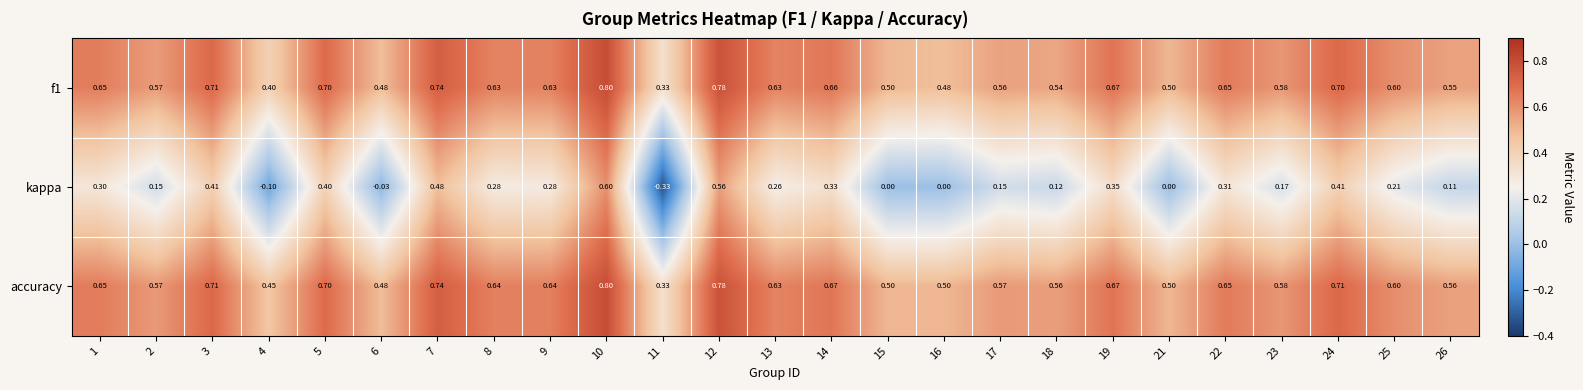

Which series has the largest total across all categories?

accuracy